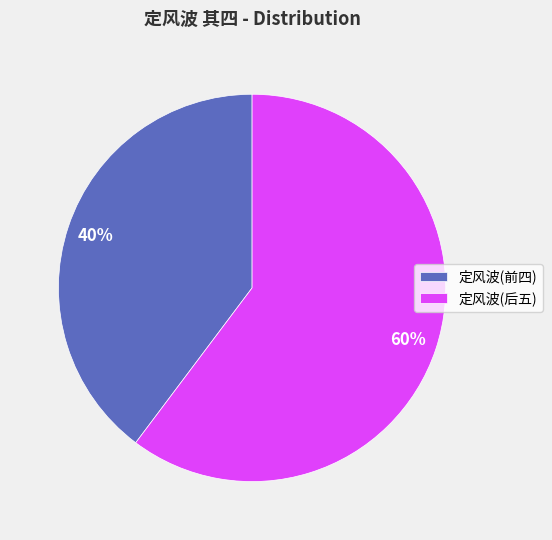

The 定风波(前四) slice represents 40% of the pie. True or false?

True